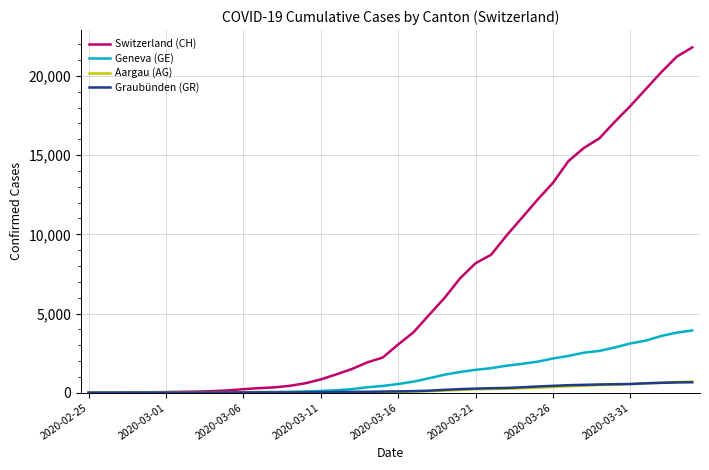

Which series has the largest total across all categories?

Switzerland (CH)